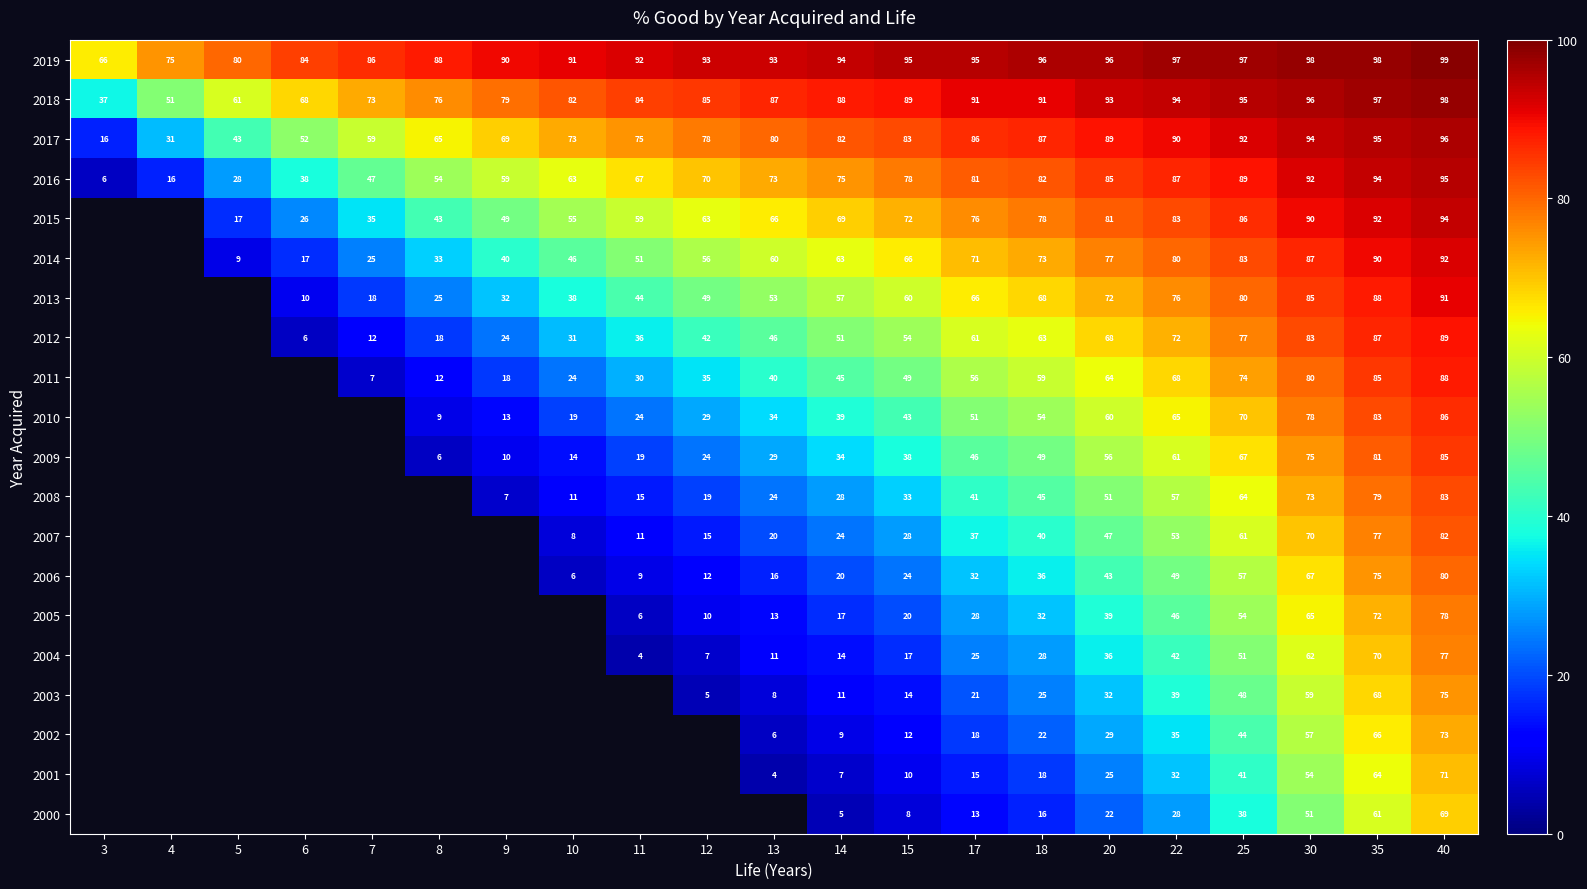

What is the difference between the 2001 values at 18 and 17?

3